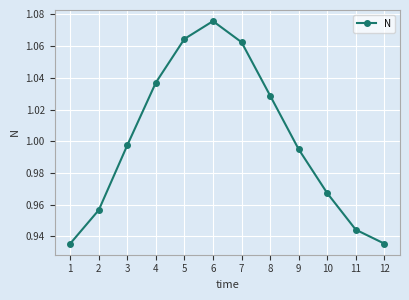

What is the sum of all values?

12.0